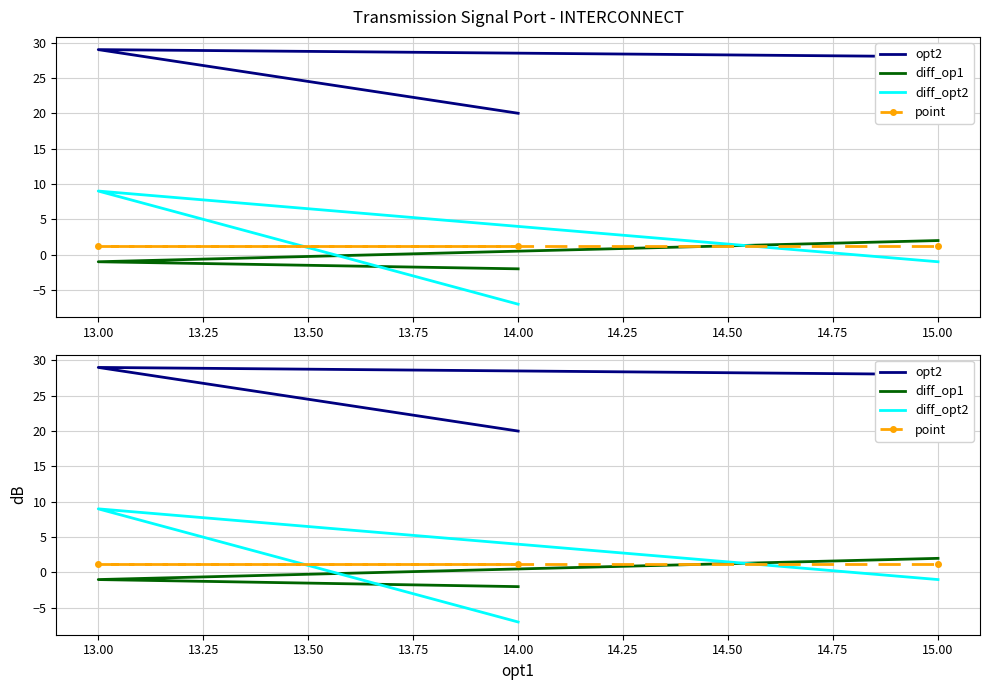

Which series has the largest range (max minus min)?

diff_opt2